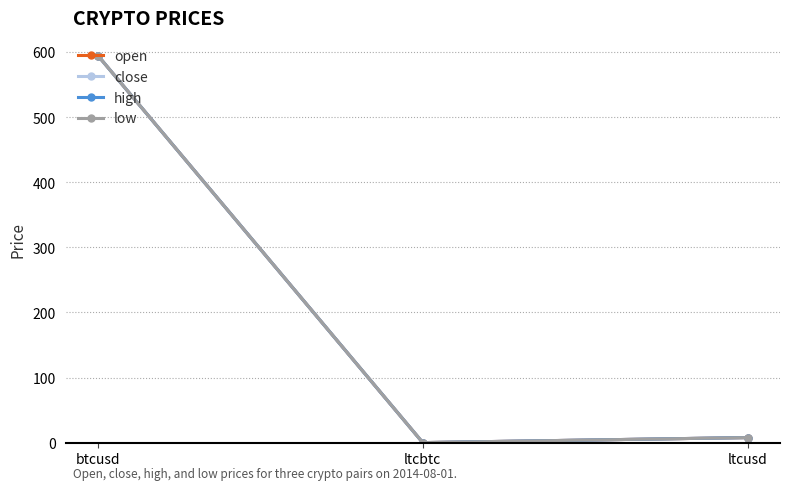

What is the total value across all series at btcusd?

2378.4